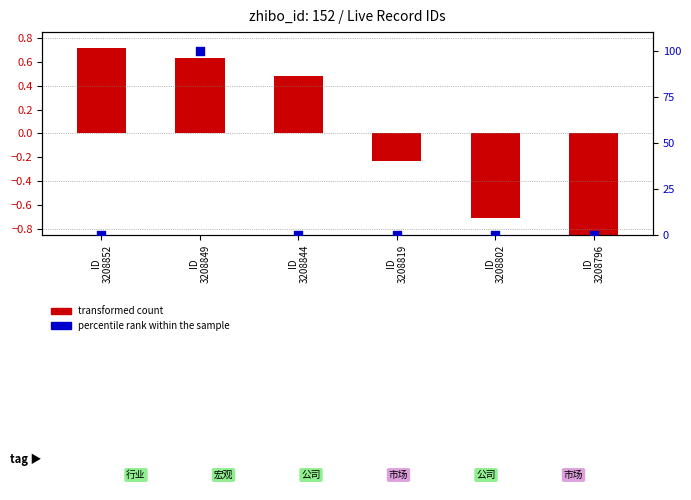

Which series has the largest total across all categories?

percentile rank within the sample